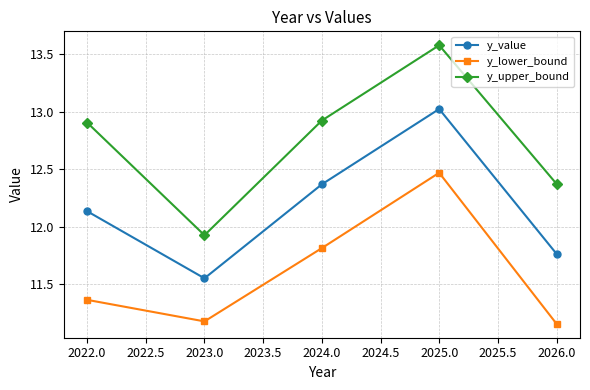

What position from the left is 2025.0?

4